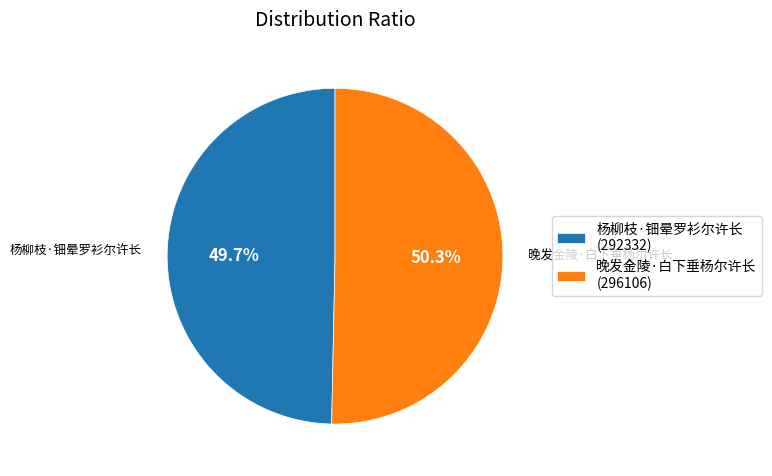

How many segments does this pie chart have?

2